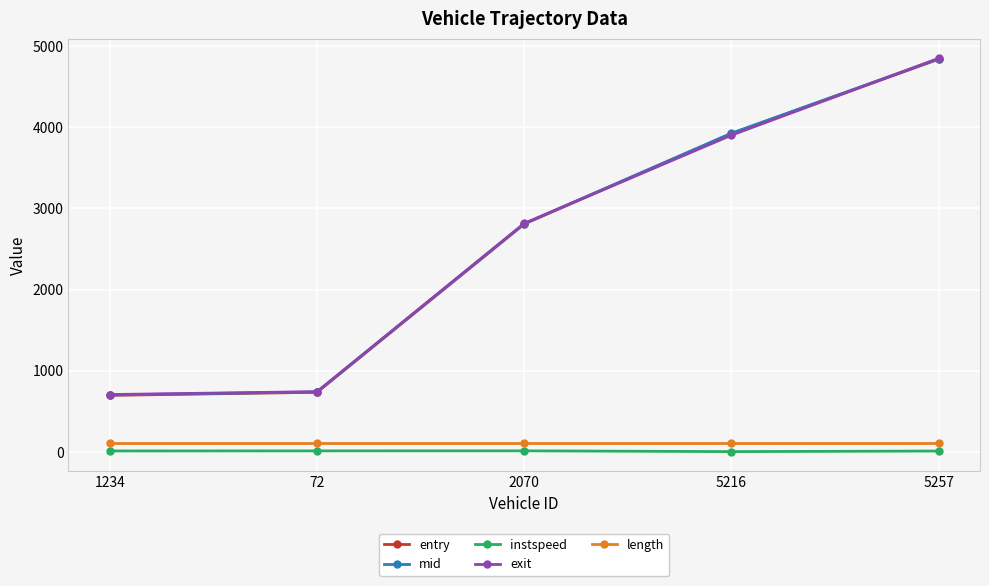

Which category has the highest value across all series?

5257